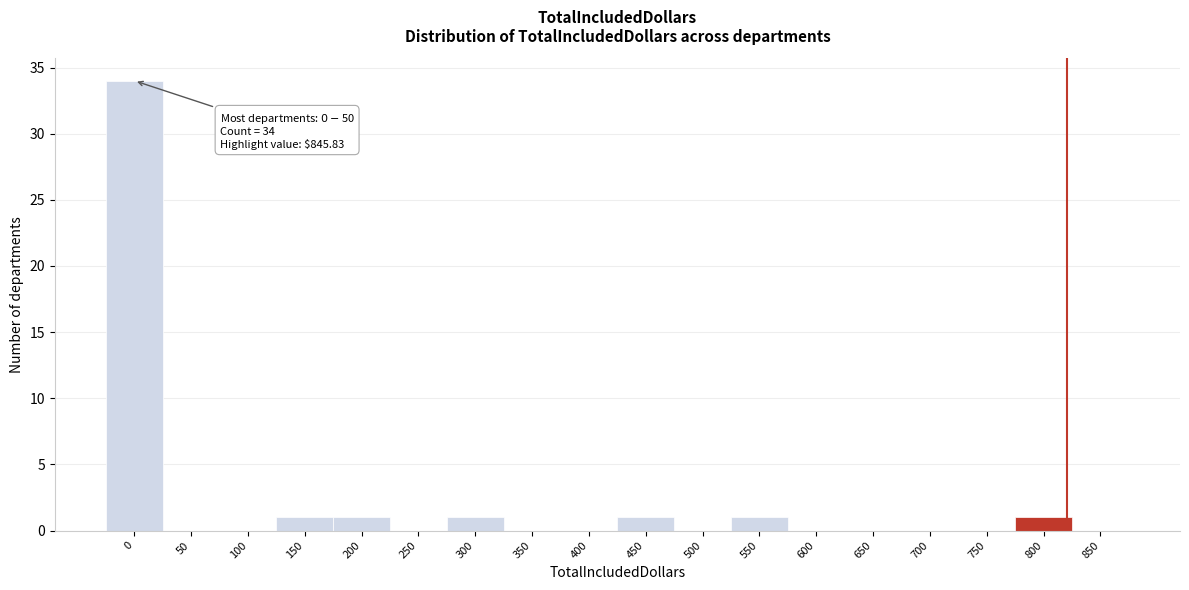

Reading right to left, list all the values displayed in this chart.

850=0	800=1	750=0	700=0	650=0	600=0	550=1	500=0	450=1	400=0	350=0	300=1	250=0	200=1	150=1	100=0	50=0	0=34